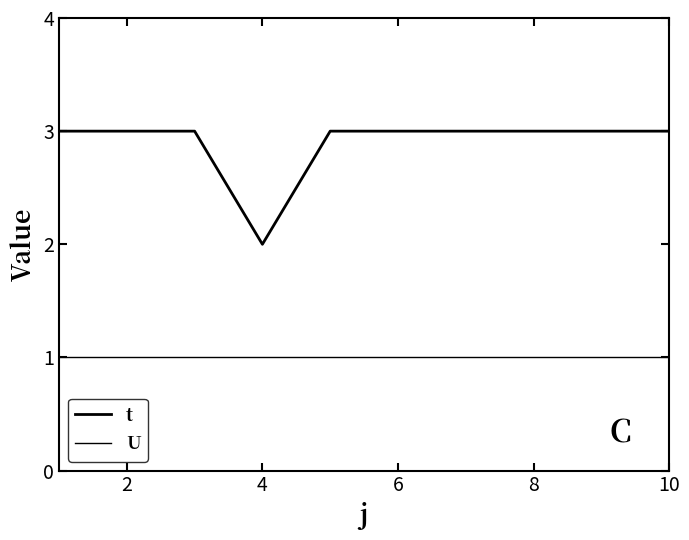

What is the highest value of the t series?

3